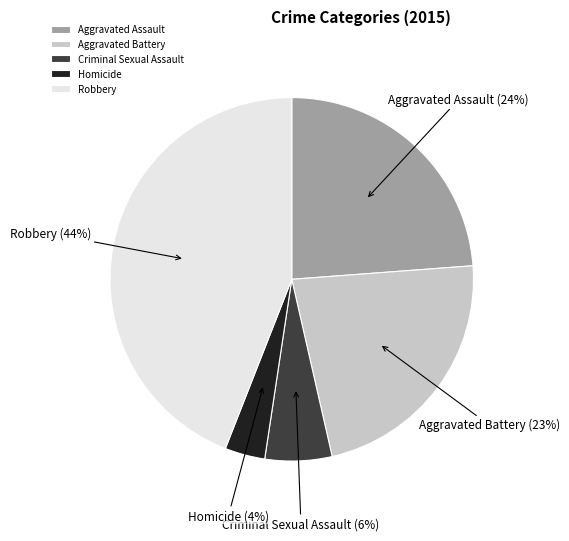

Do Homicide and Aggravated Battery together represent more than half of the pie?

No